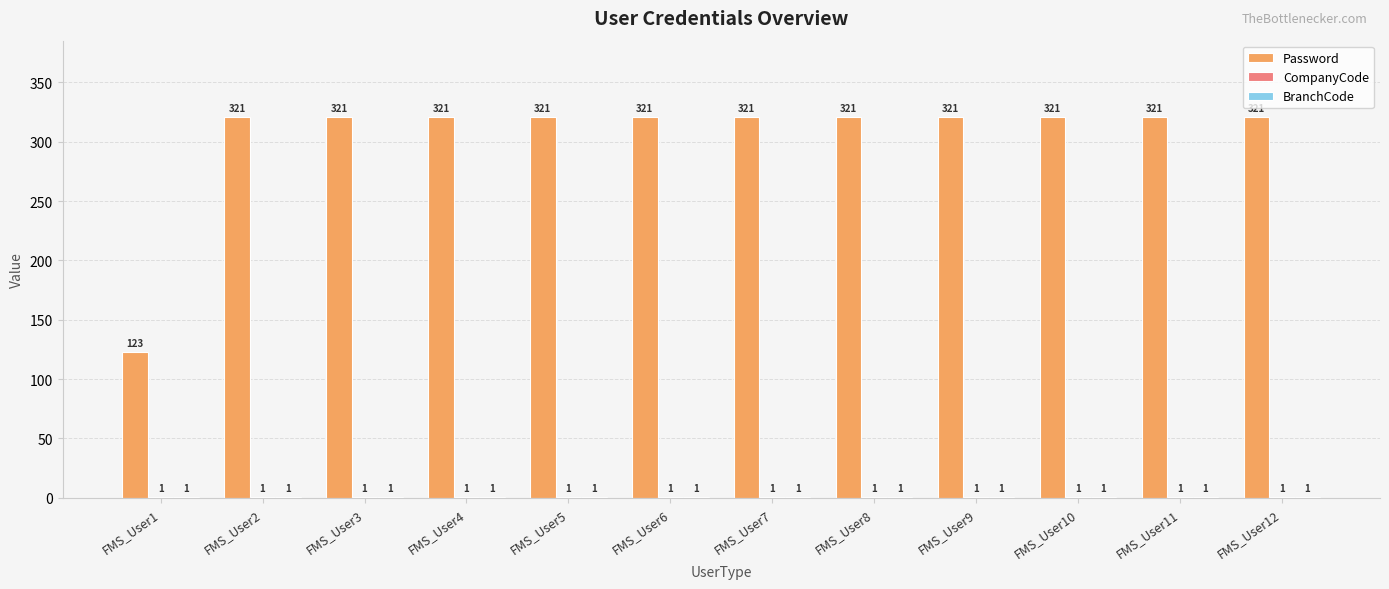

Are the bars horizontal?

No